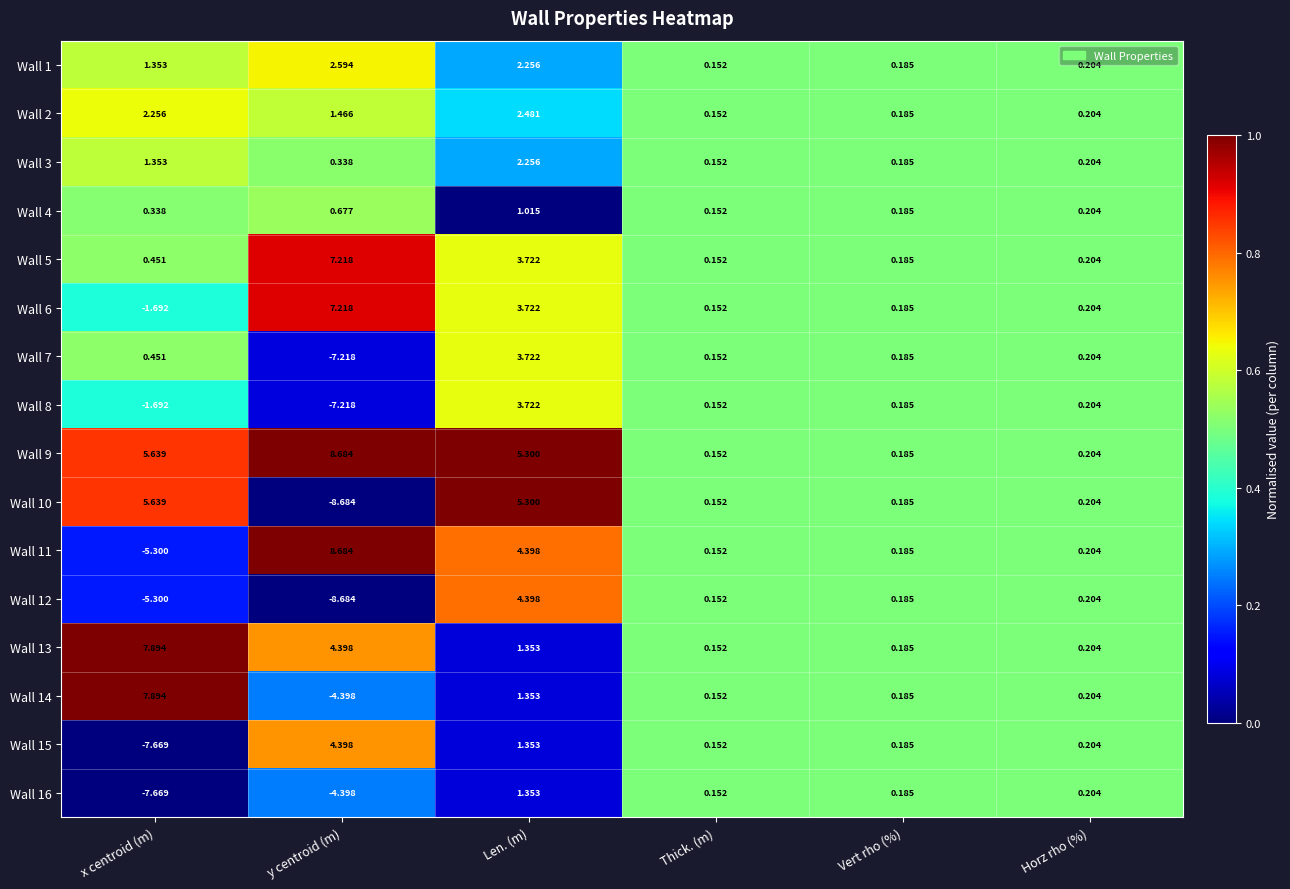

At which category does the chart reach its peak across all series?

y centroid (m)